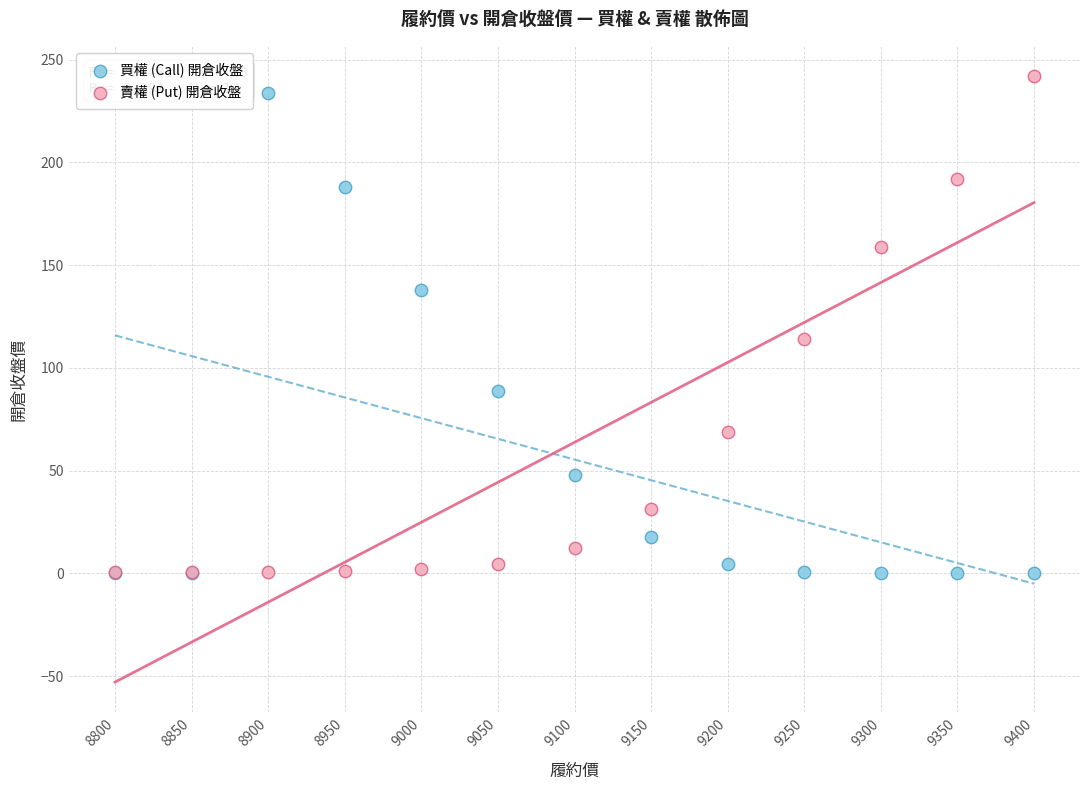

In the 賣權 (Put) 開倉收盤 series, what Y value is closest to 121?

114.0